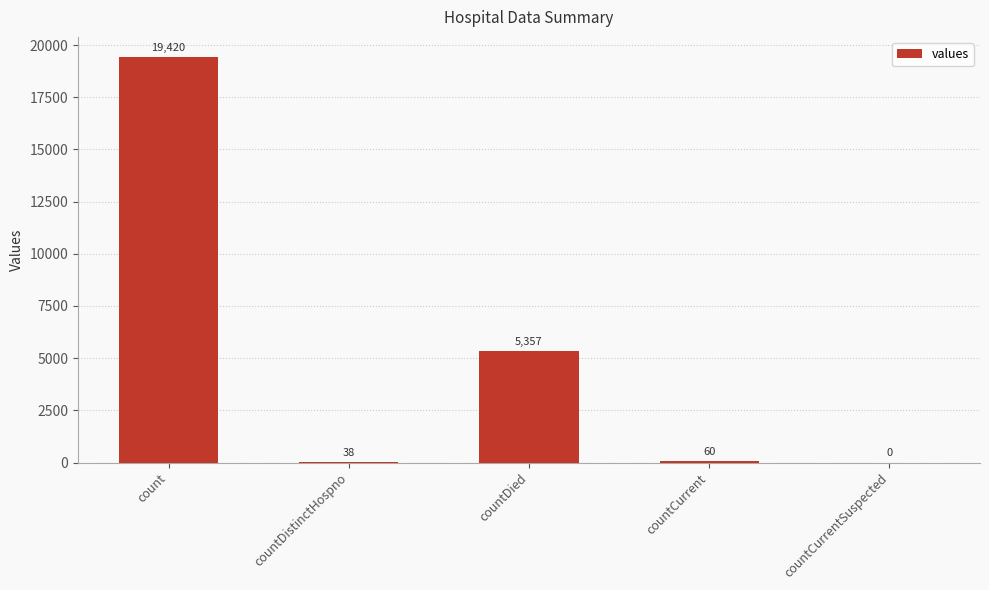

Which label corresponds to the largest value in the chart?

count